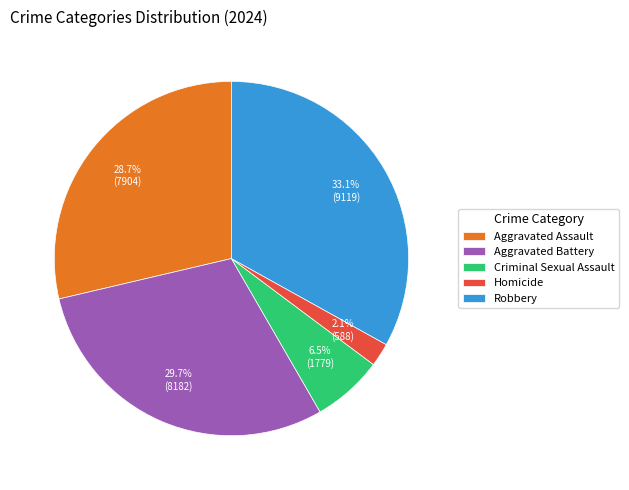

Which category has the smallest portion of the pie?

Homicide